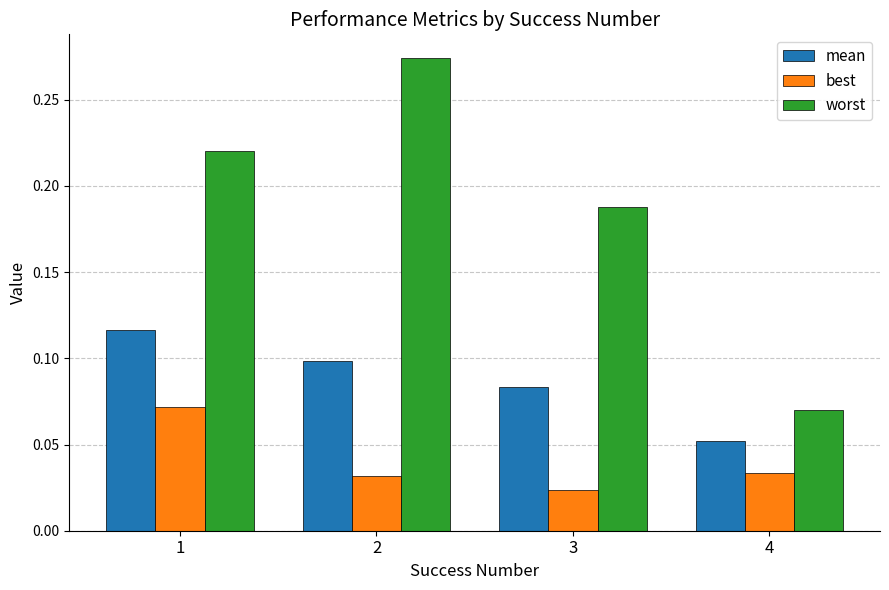

Is the value of mean at 1 greater than the value of best at 2?

Yes